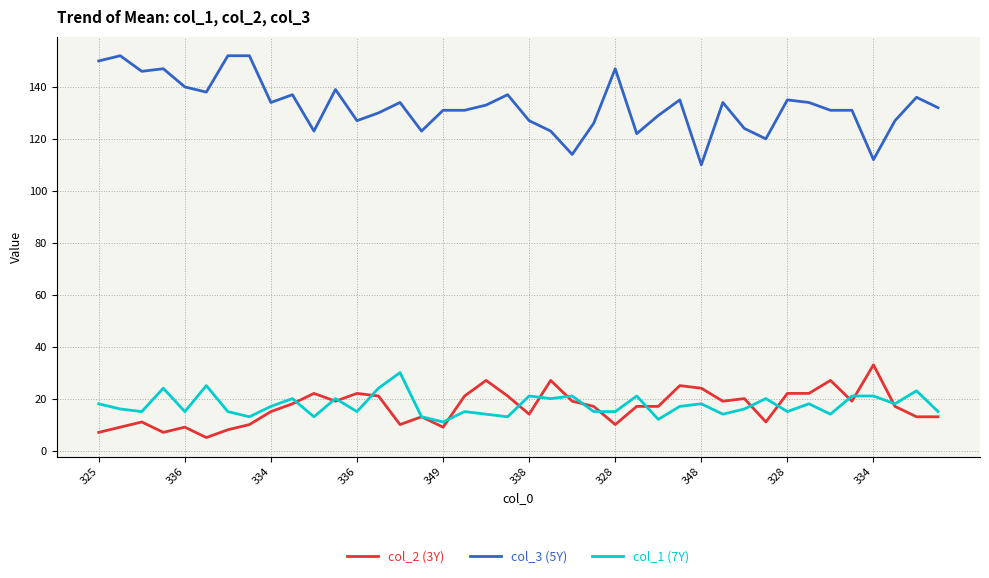

What is the greatest value displayed?

152